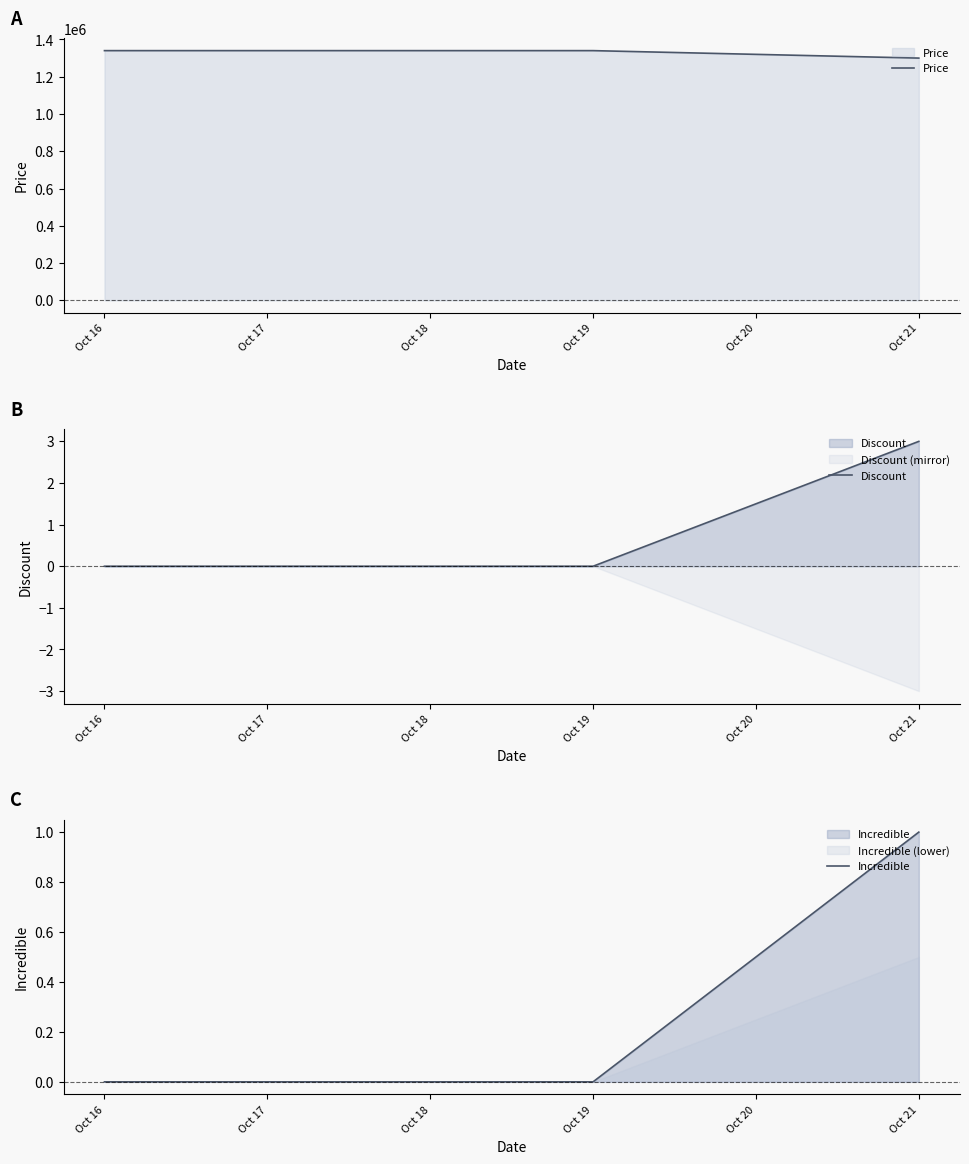

Is it true that Discount equals 0 at Oct 18?

True